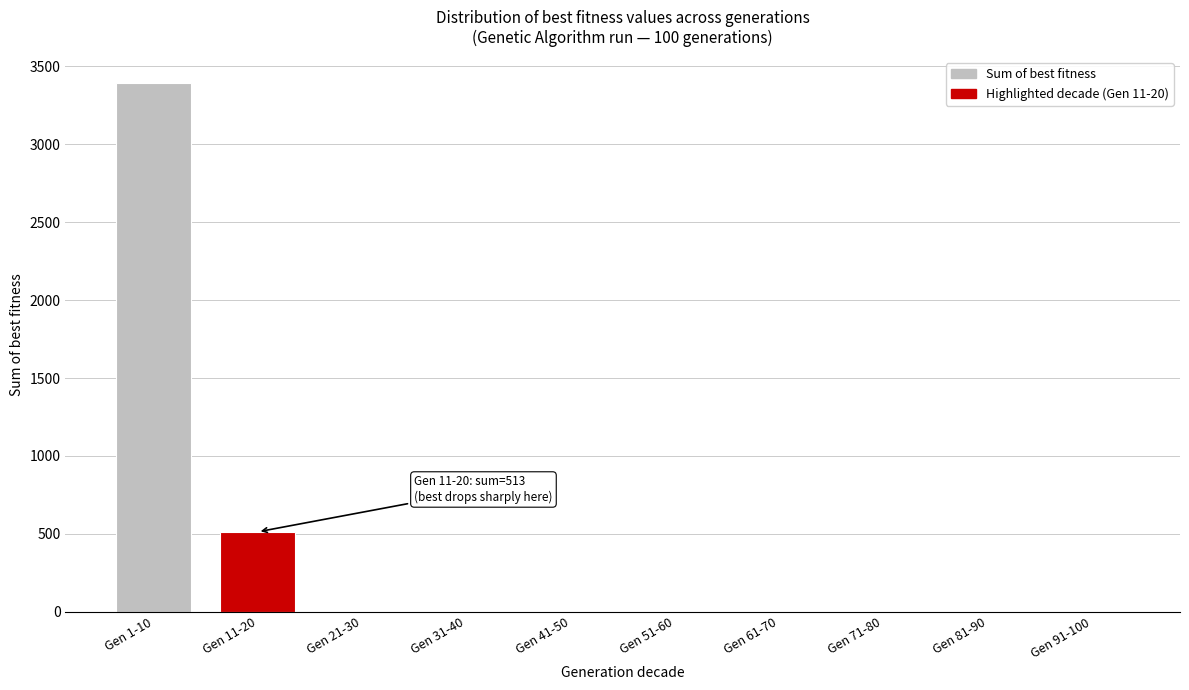

Reading right to left, list all the values displayed in this chart.

Gen 91-100=0	Gen 81-90=0	Gen 71-80=0	Gen 61-70=0	Gen 51-60=0	Gen 41-50=0	Gen 31-40=0	Gen 21-30=0	Gen 11-20=513	Gen 1-10=3392